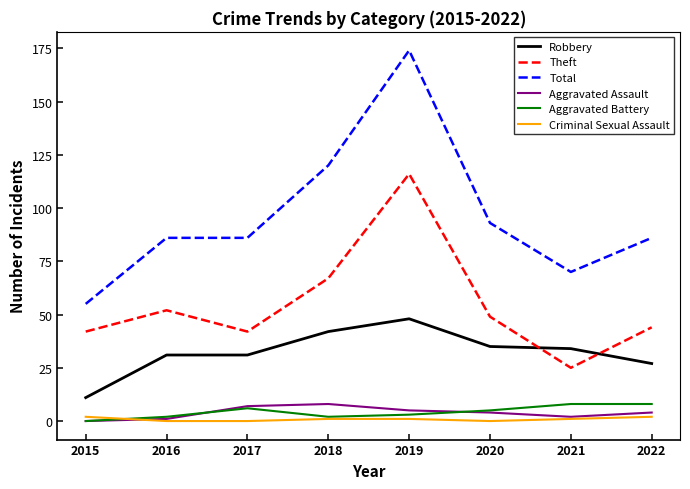

At which label does Robbery reach its minimum?

2015